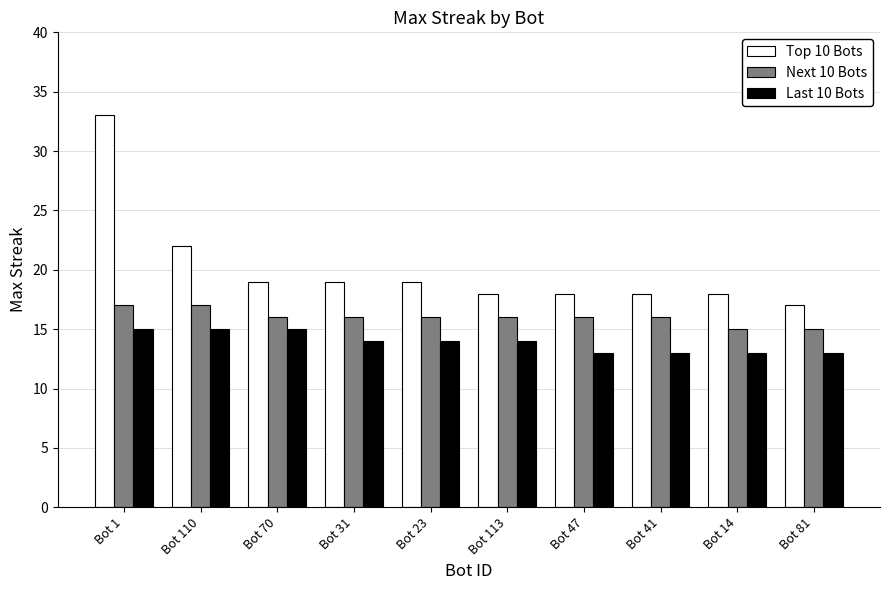

What is the label of the 3rd bar from the right?

Bot 41